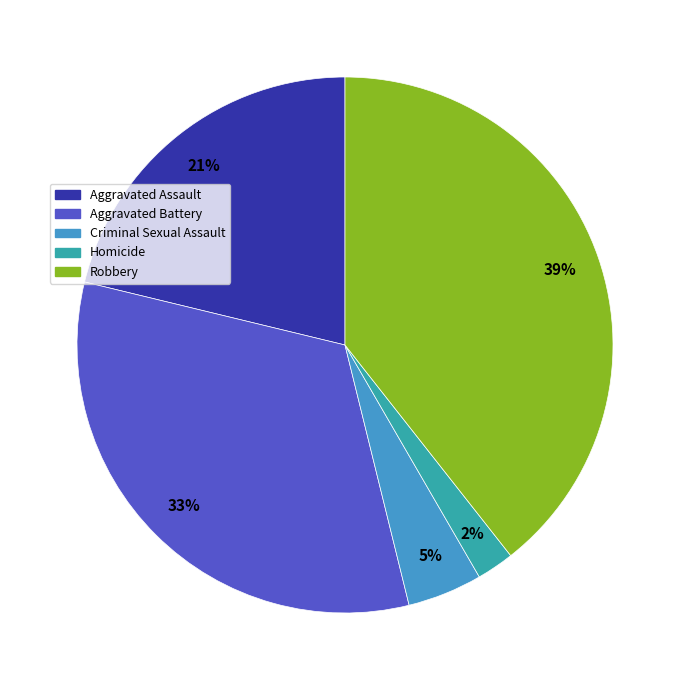

What is the ratio of the value at Aggravated Battery to the value at Robbery?

0.8